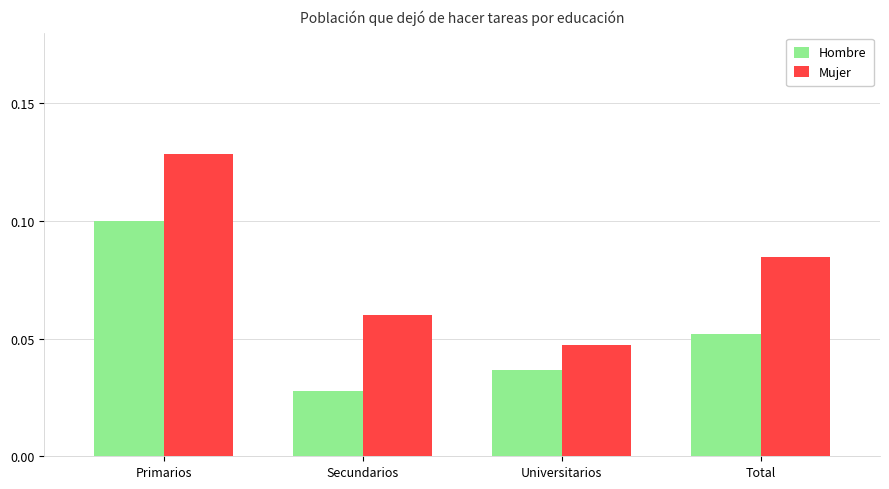

How many bars are there in total?

8